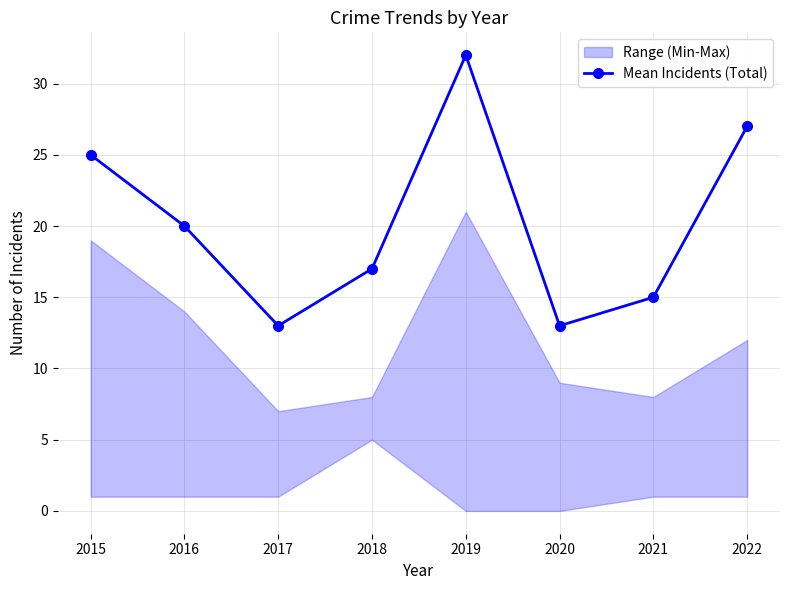

How many interior local peaks (higher than both neighbors) does the data have?

1